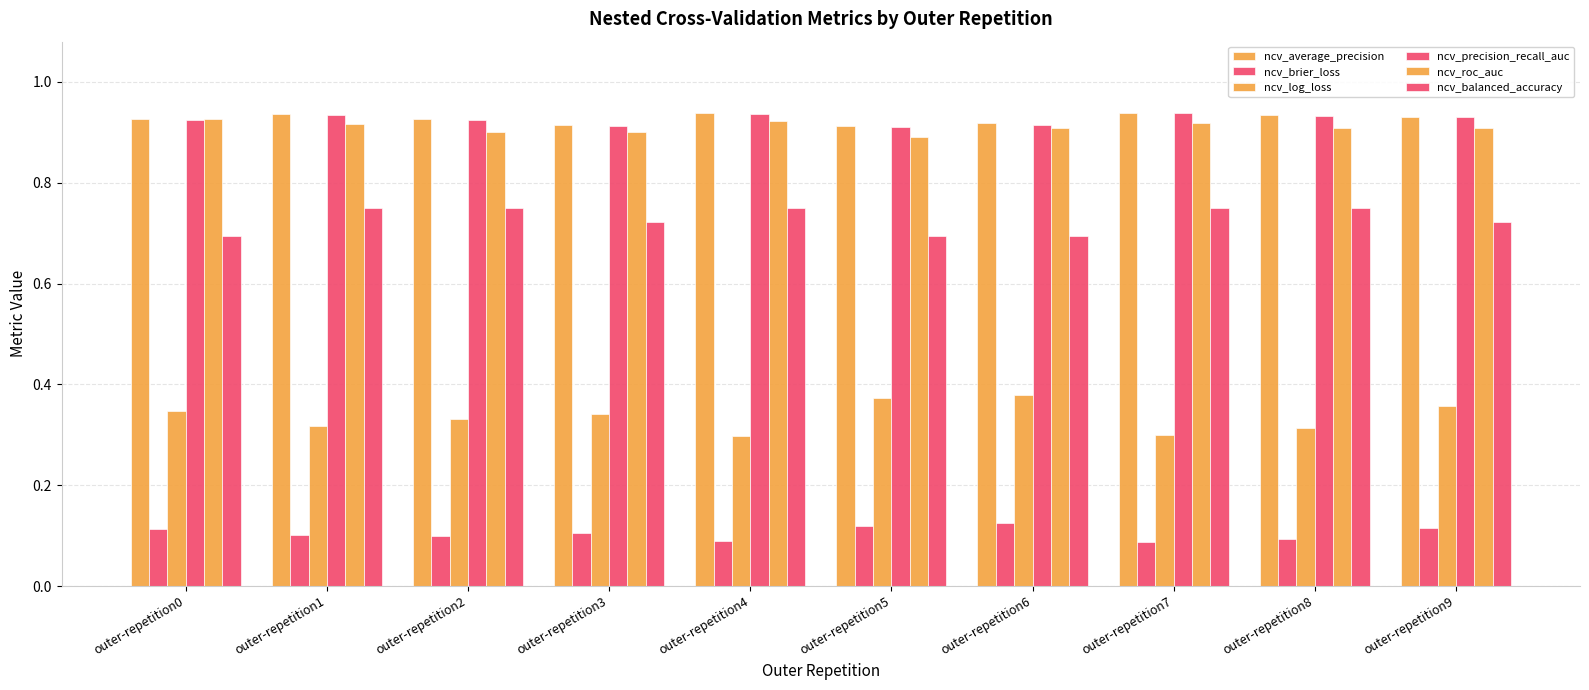

What is the lowest value of the ncv_average_precision series?

0.9